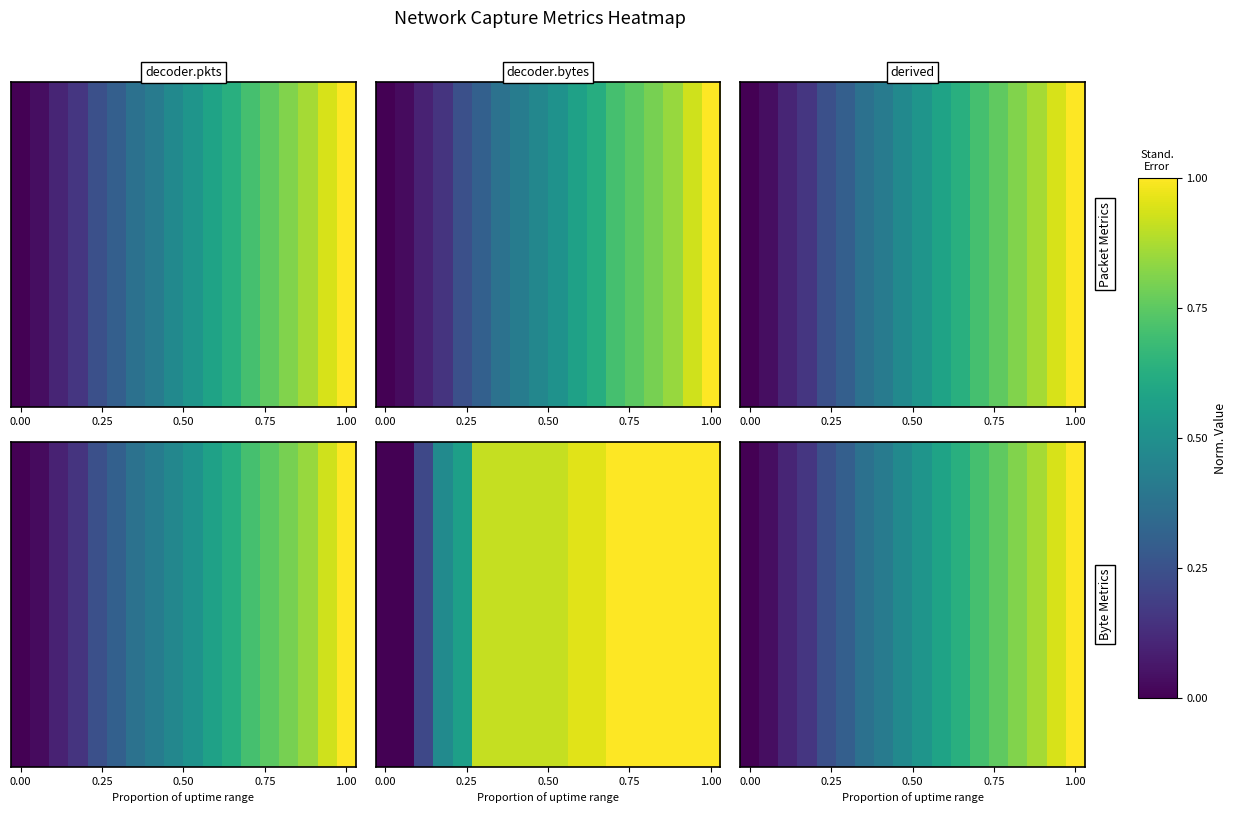

What value does the data have at 16?

0.9